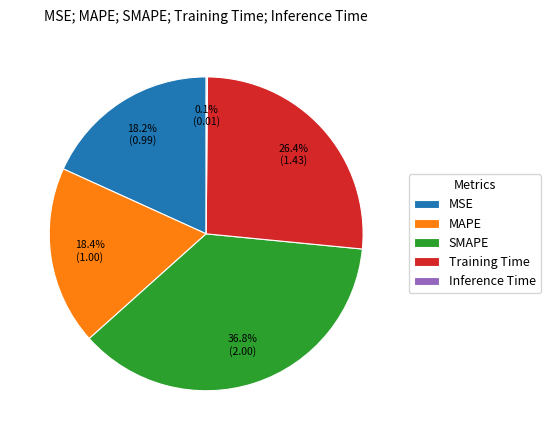

Do SMAPE and MAPE together represent more than half of the pie?

Yes